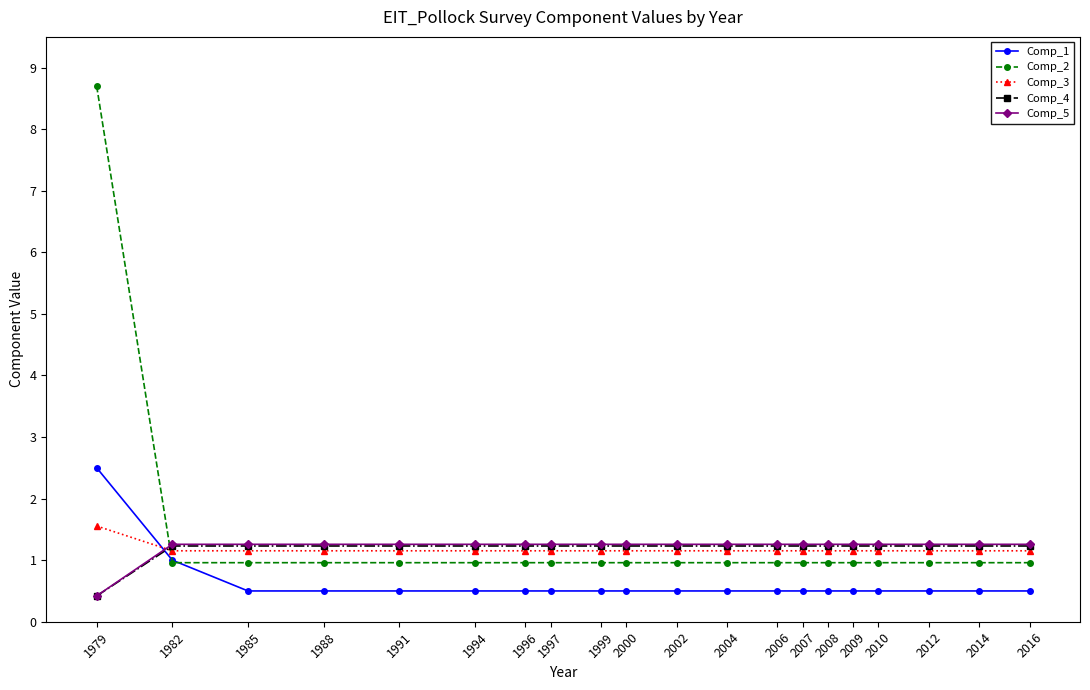

At how many categories does at least one series exceed 8?

1